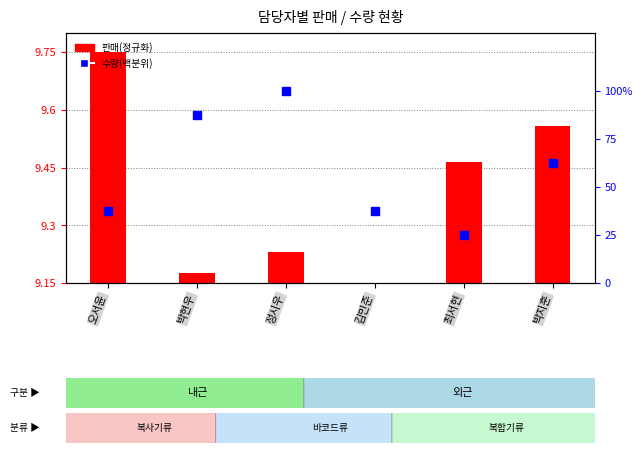

Which series has the largest total across all categories?

수량(백분위)